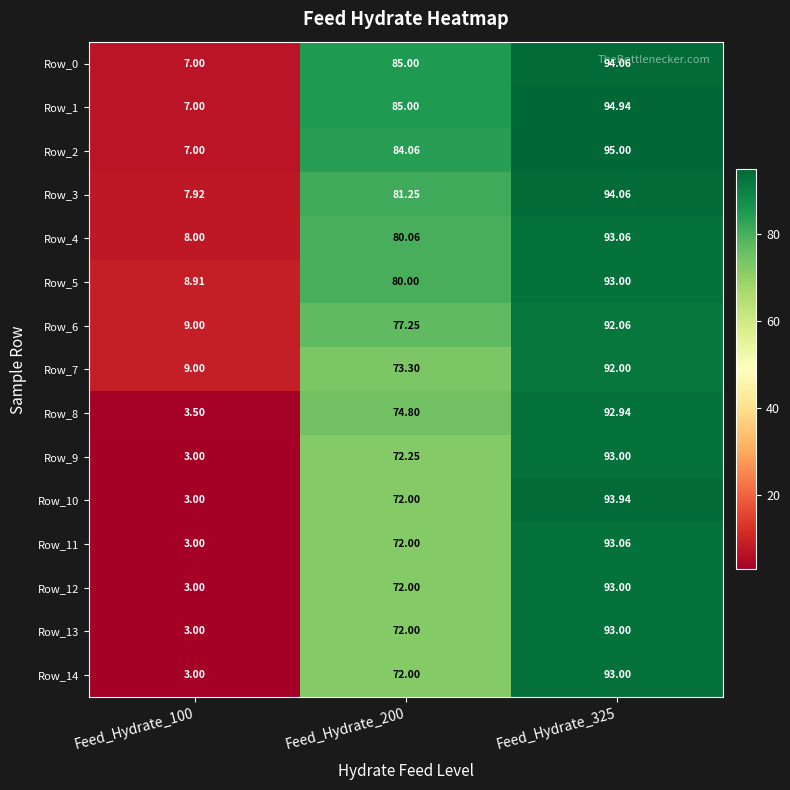

Is the value of Row_0 at Feed_Hydrate_325 greater than the value of Row_4 at Feed_Hydrate_325?

Yes